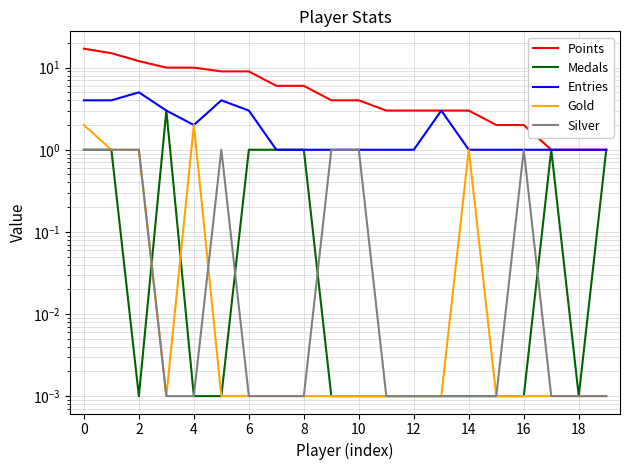

Rank the series by their maximum value, from highest to lowest.

Points, Entries, Medals, Gold, Silver